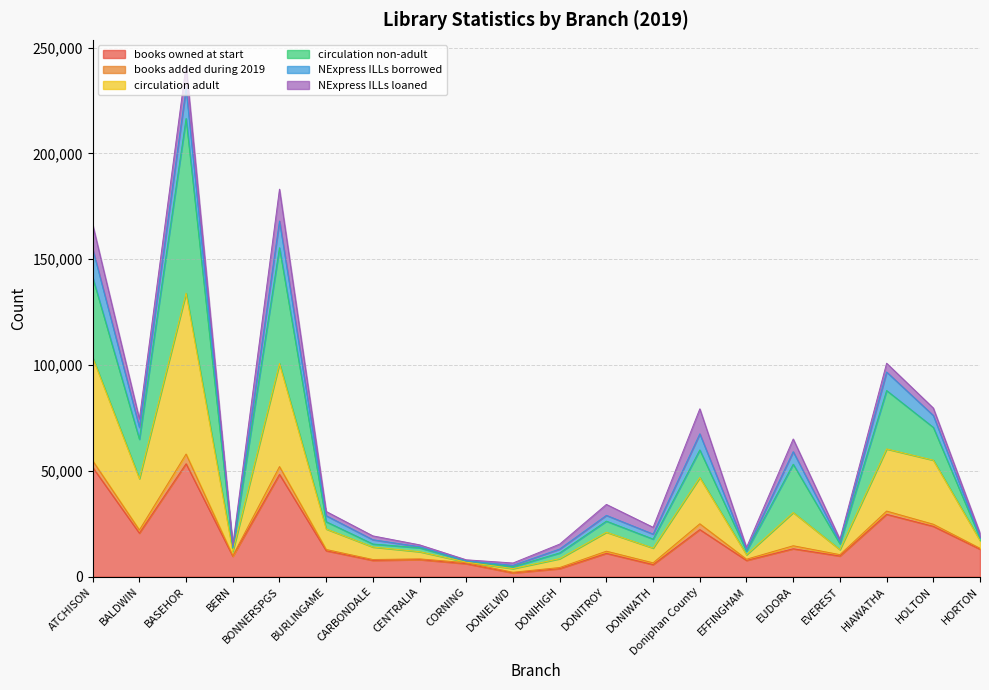

What is the difference between the highest and lowest values at EFFINGHAM?

4872